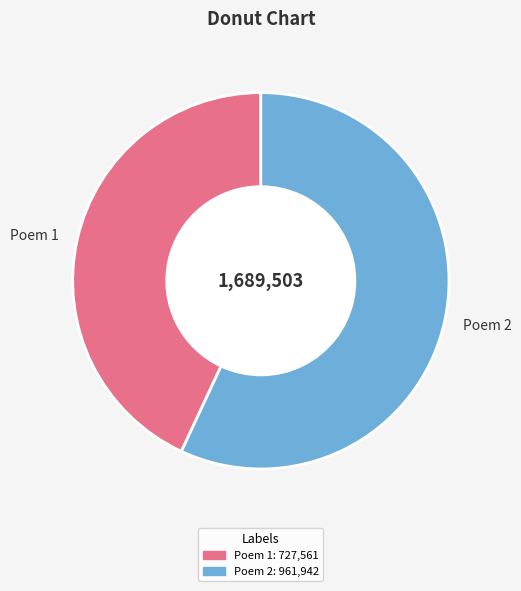

What is the ratio of the value at Poem 2 to the value at Poem 1?

1.3